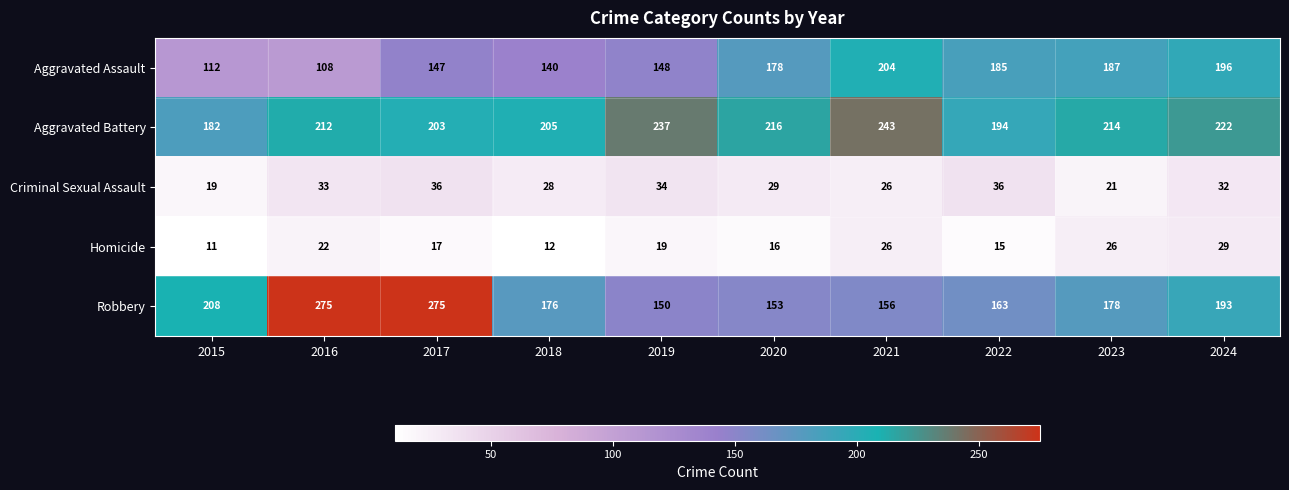

The value of Homicide at 2019 is 19. True or false?

True